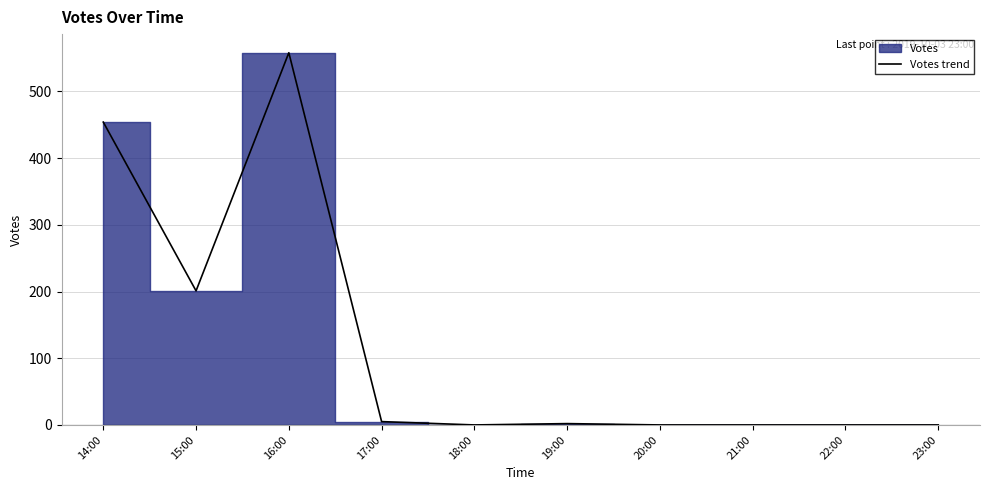

At which label does the data first exceed 2?

14:00